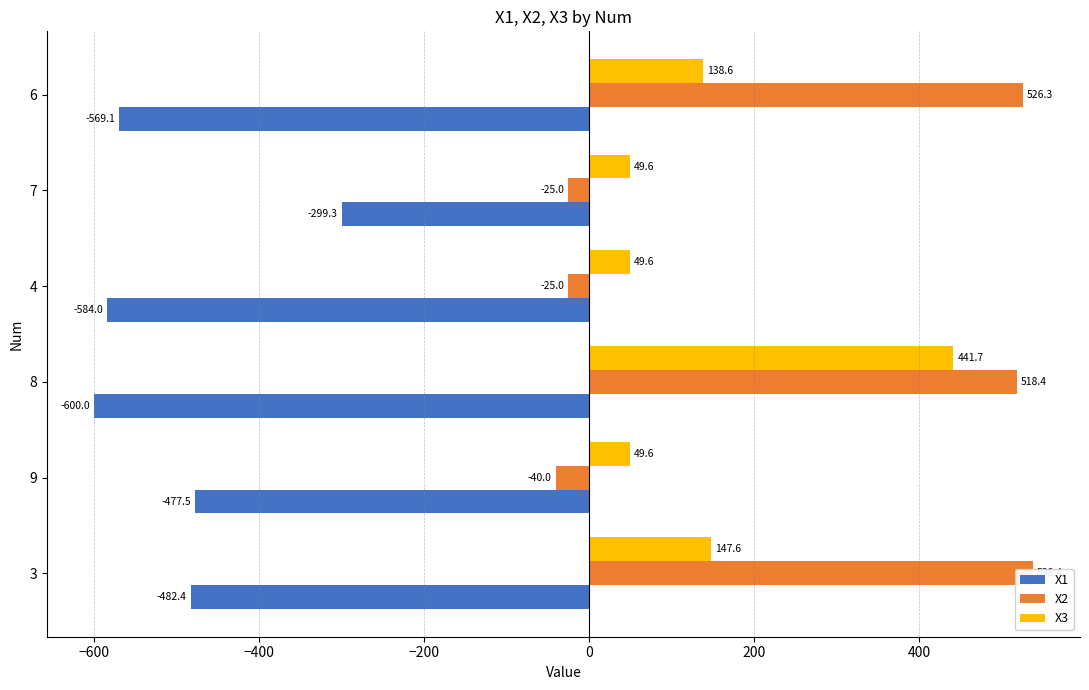

At 7, list the series in order from largest to smallest.

X3, X2, X1